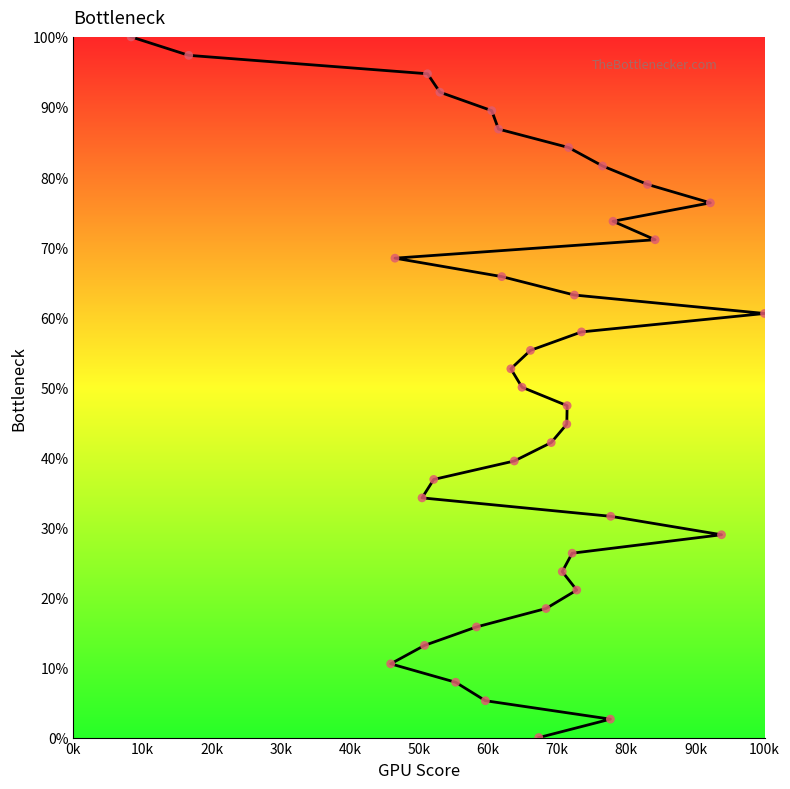

What is the range of Y values (max minus min)?

100.0